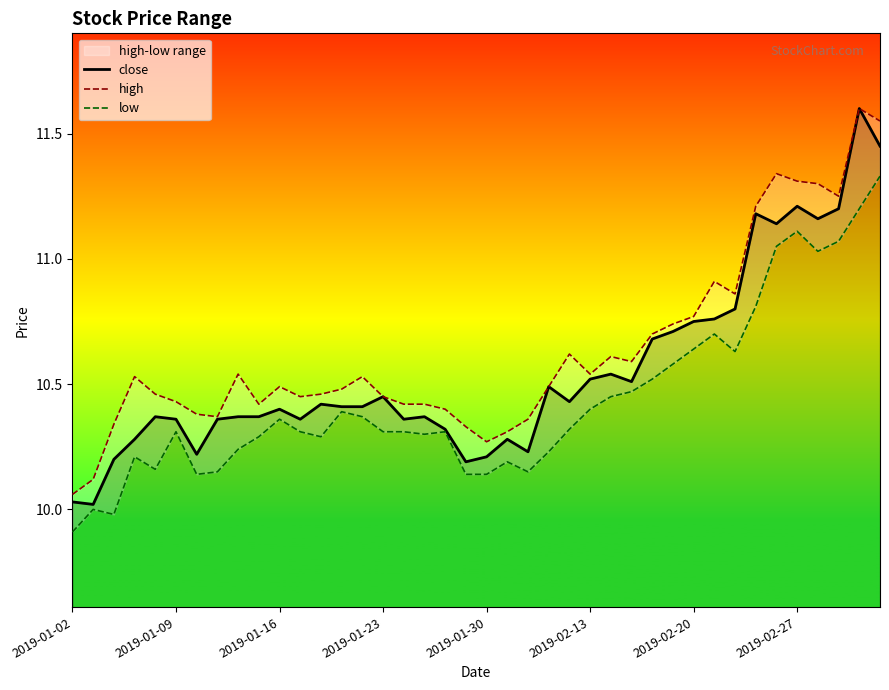

True or false: high and low cross at least once.

False